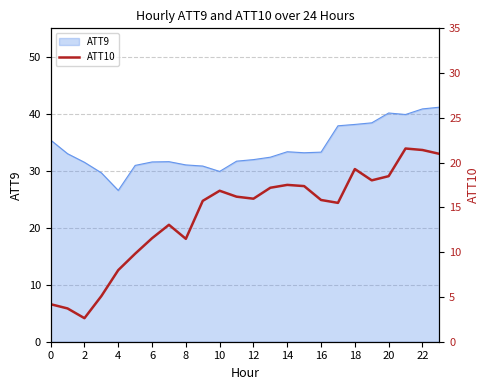

The ATT9 series shows 41.0 at 6. True or false?

False